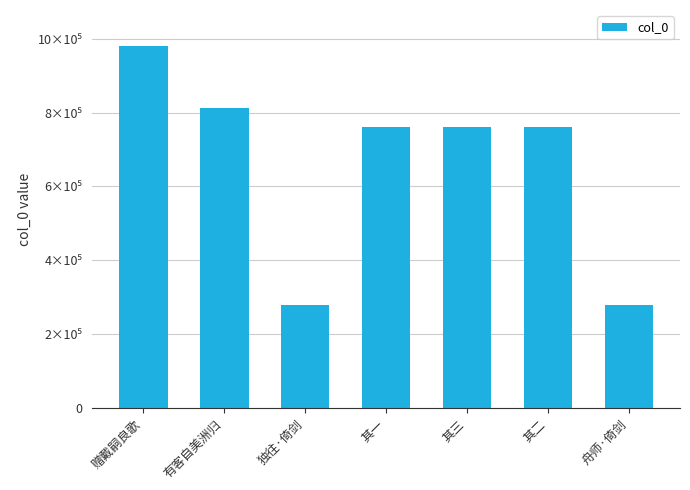

True or false: the data shows 1762674 at 赠戴嗣良歌.

False